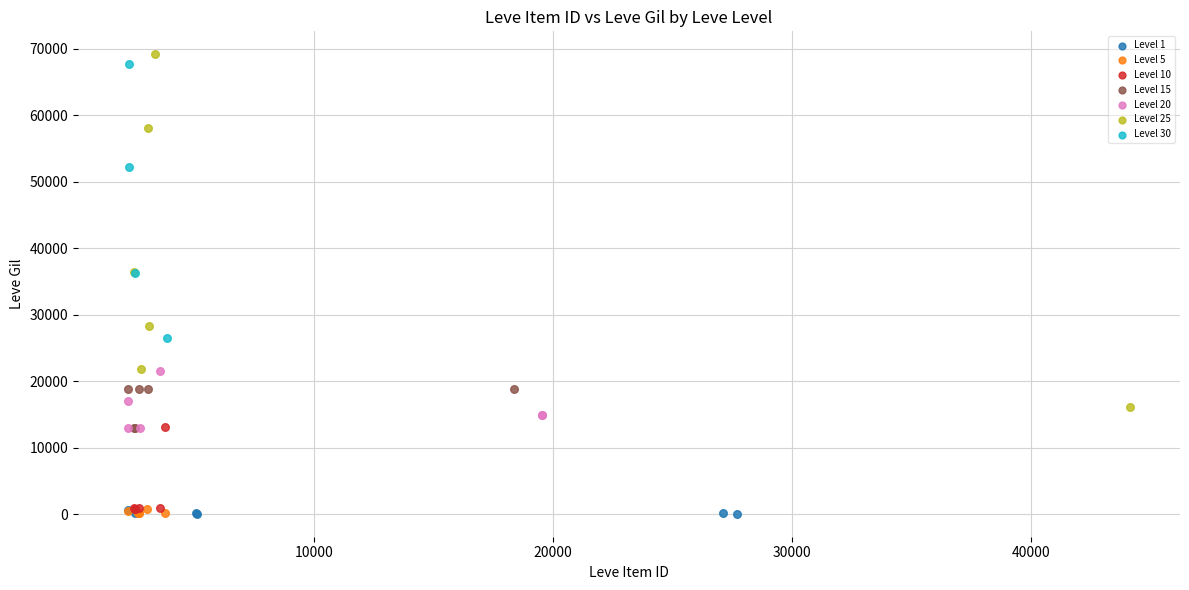

What are all the series names shown in the legend?

Level 1, Level 5, Level 10, Level 15, Level 20, Level 25, Level 30